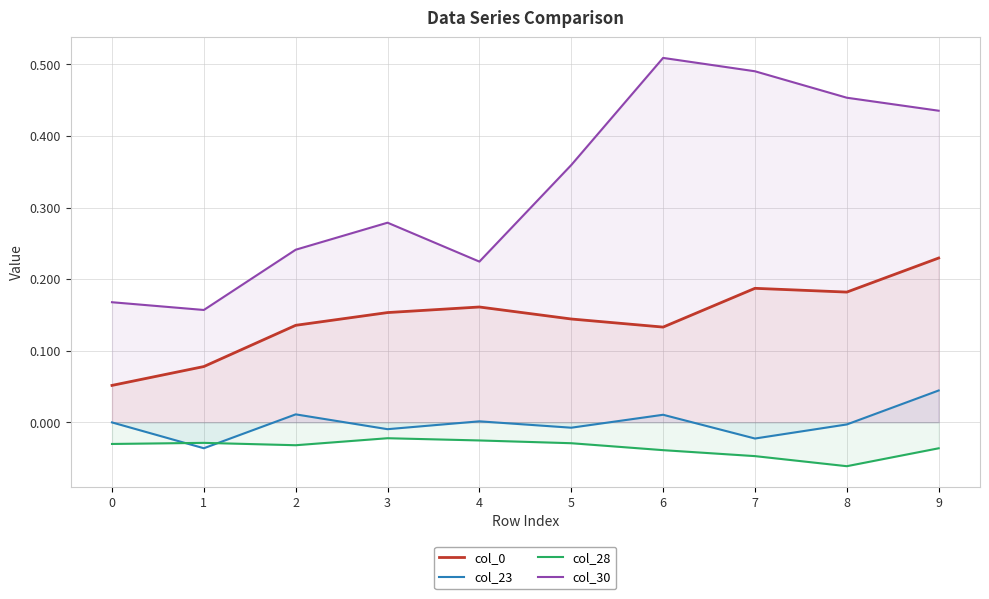

Where is the first local maximum for col_28?

1